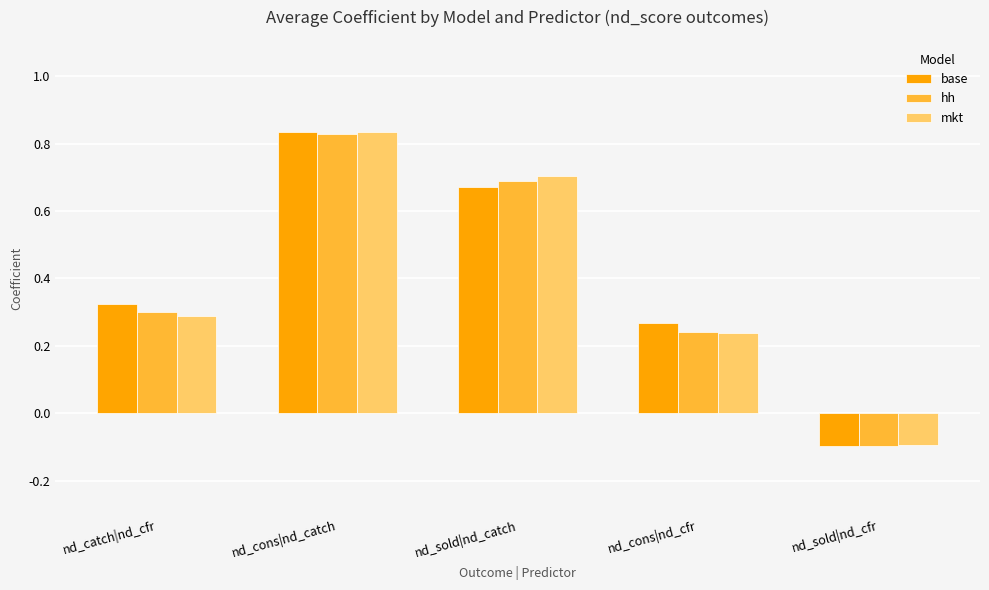

The value of hh at nd_catch|nd_cfr is 0.2. True or false?

False